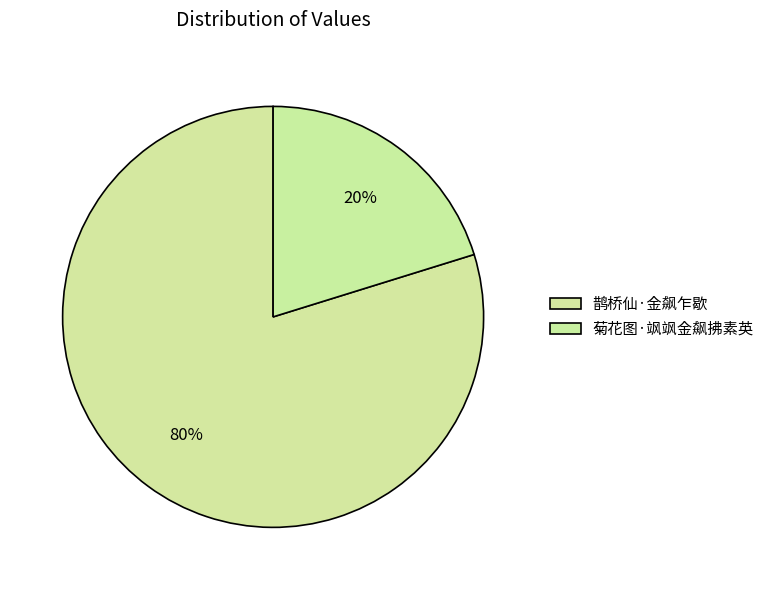

How many segments does this pie chart have?

2